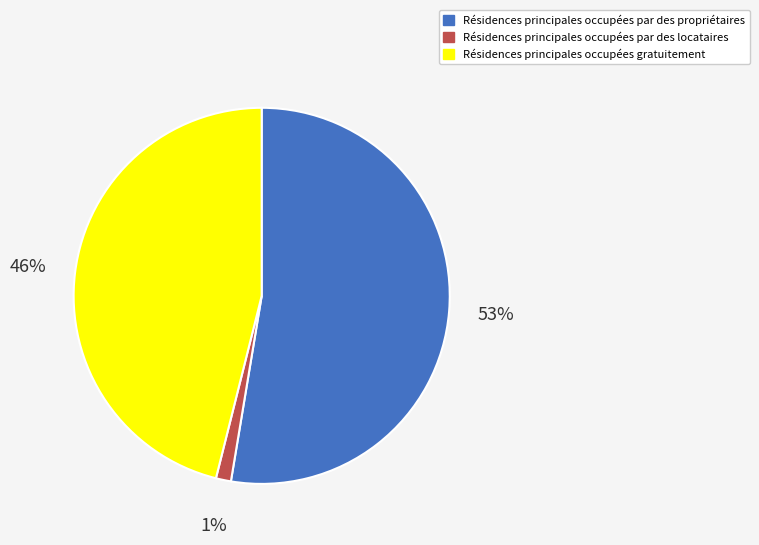

Is there a majority slice in this chart?

Yes